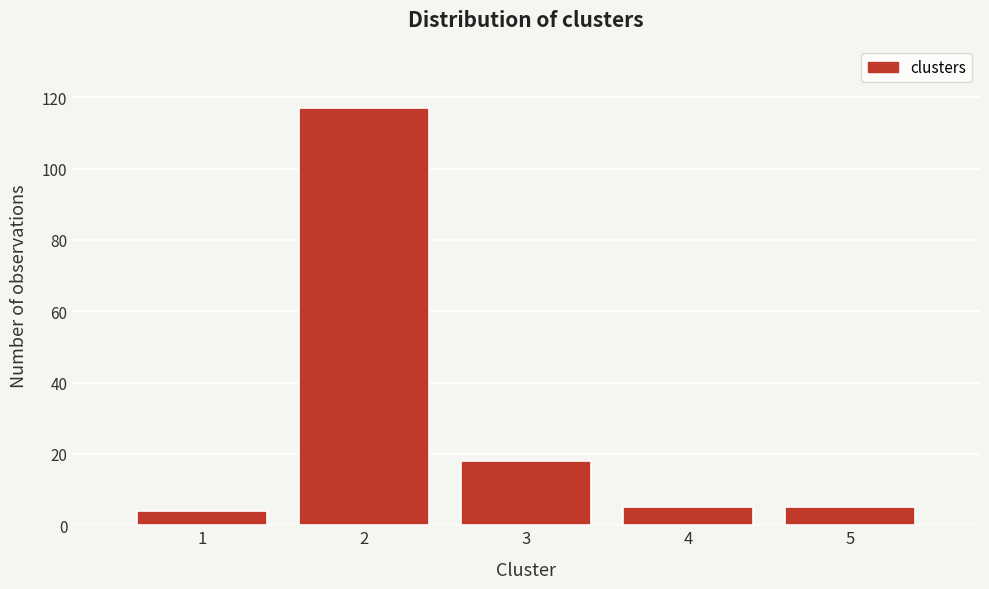

Reading left to right, transcribe all the data shown in this chart.

4	117	18	5	5